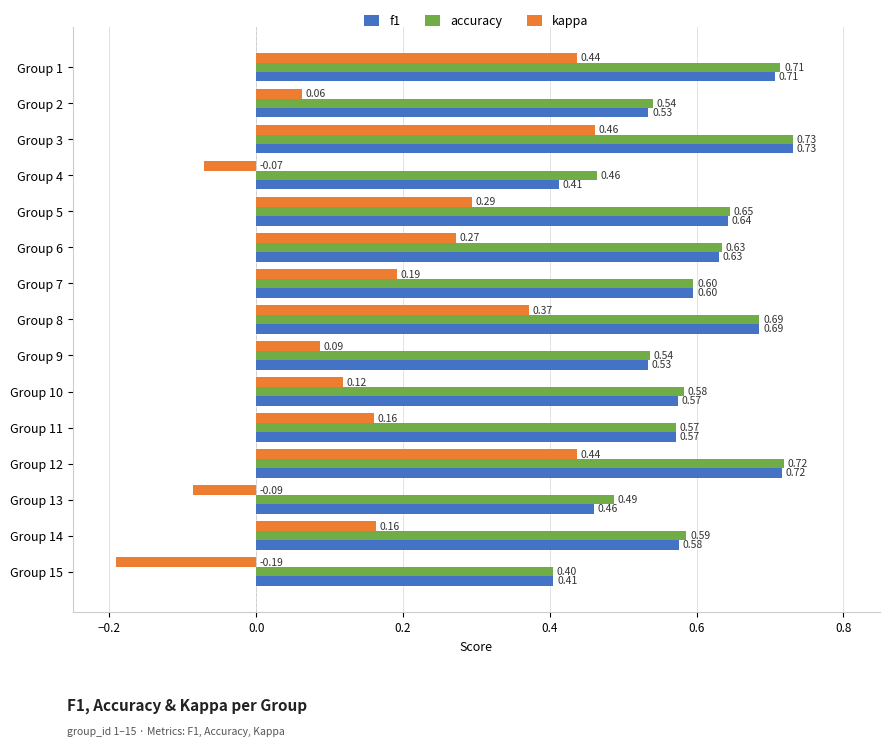

At how many categories does at least one series exceed 0?

15